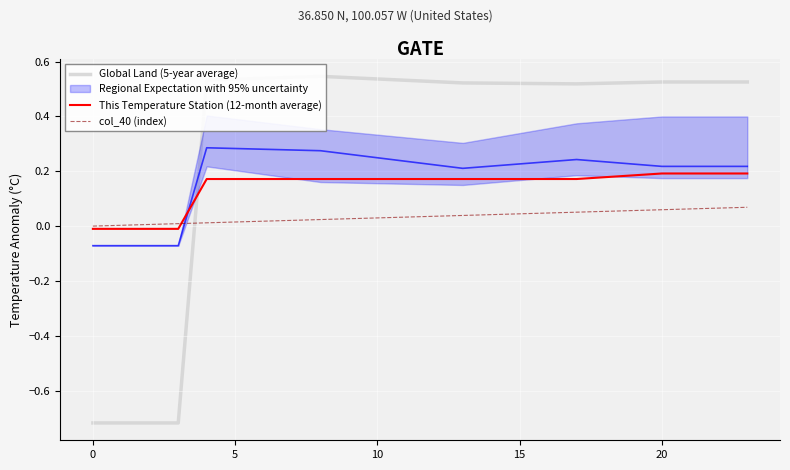

At how many categories does at least one series exceed 0?

23